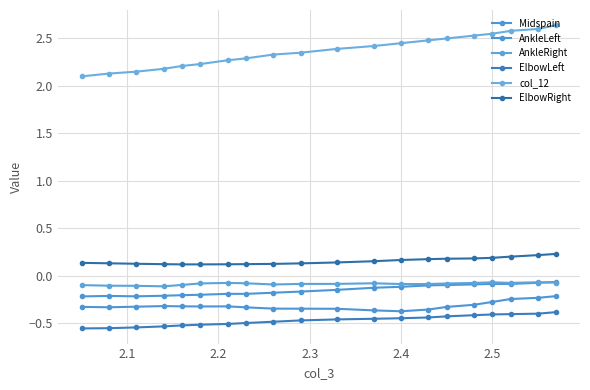

Which series has the largest range (max minus min)?

col_12